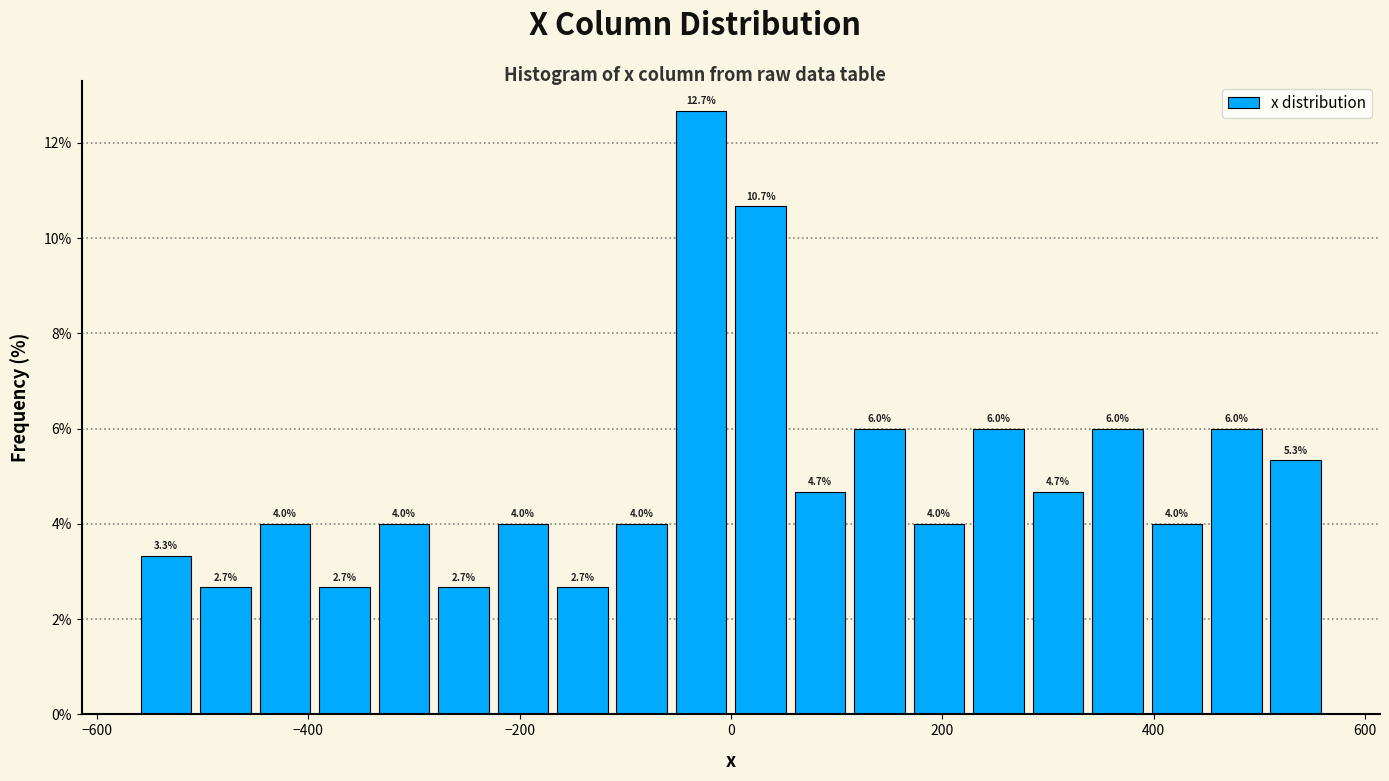

Around what value on the x-axis is the tallest bar? Give the approximate position of its centre, as read against the axis.

-20